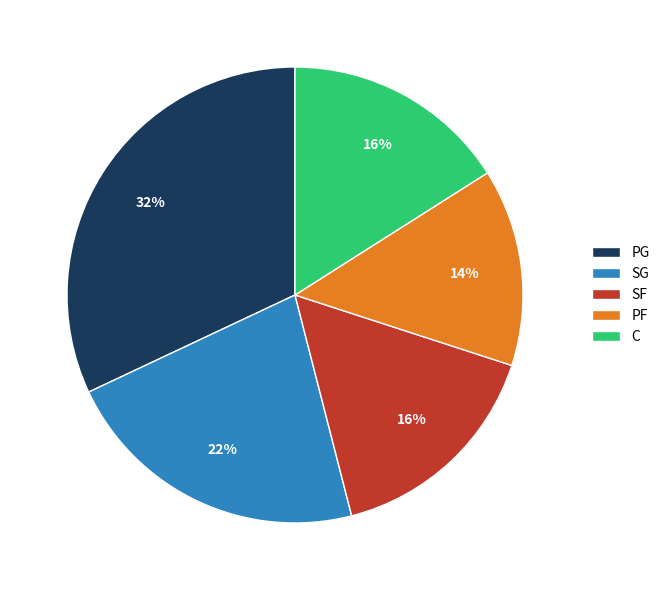

To the nearest percent, what portion does SG represent?

22%